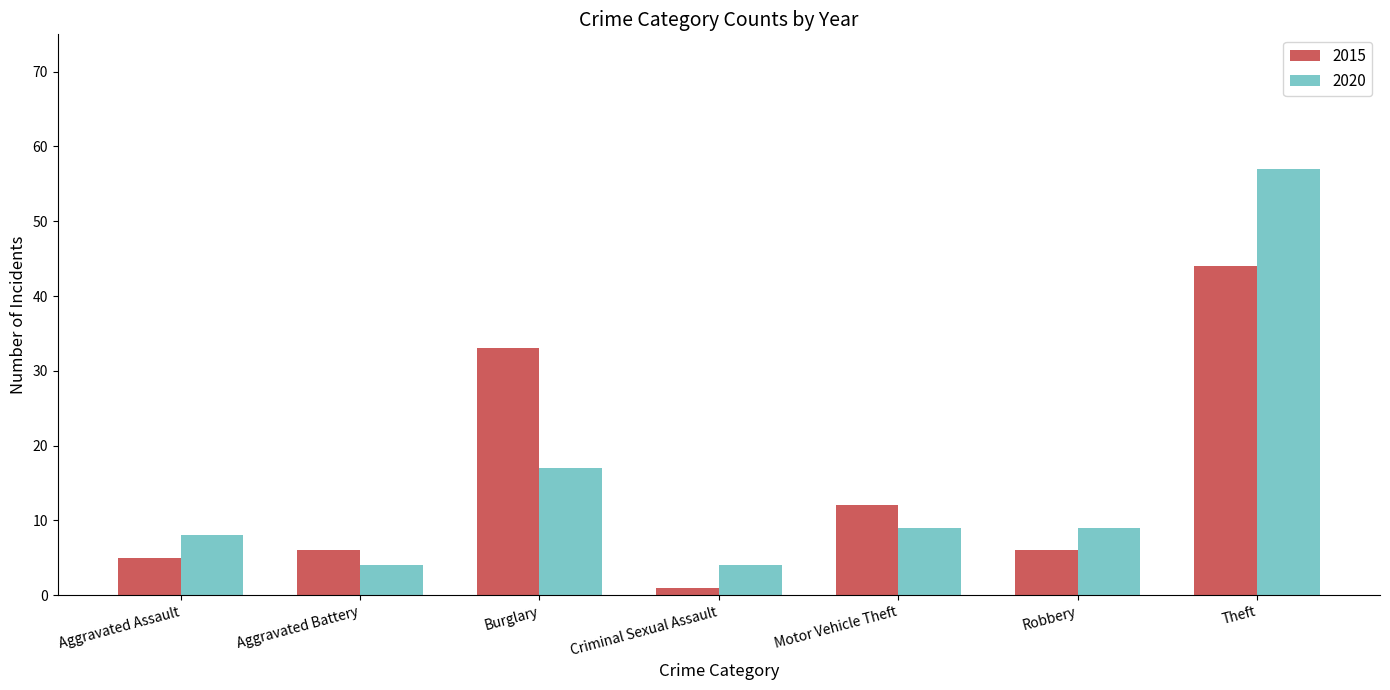

What is the difference between the 2020 values at Burglary and Criminal Sexual Assault?

13